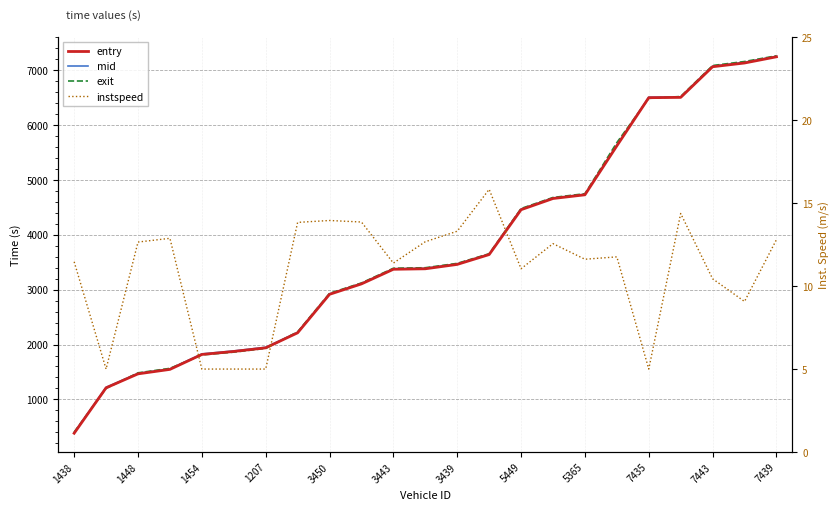

True or false: mid and entry cross at least once.

False